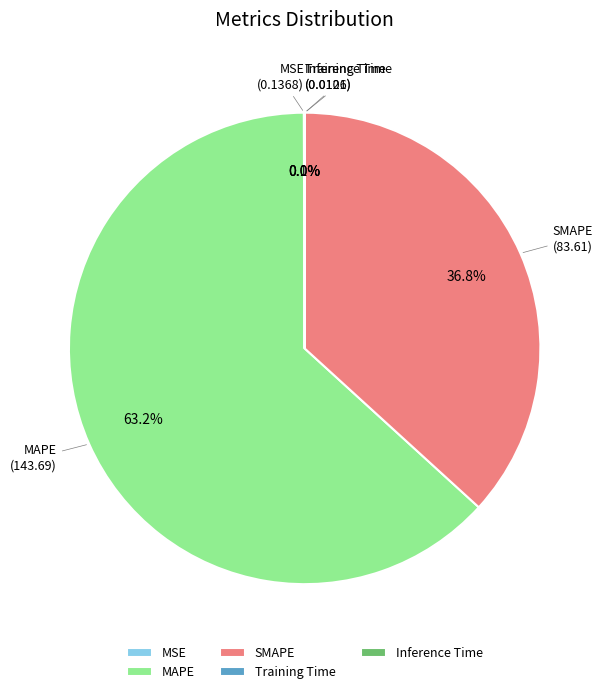

Approximately how many times larger is the value at SMAPE compared to MAPE?

0.6